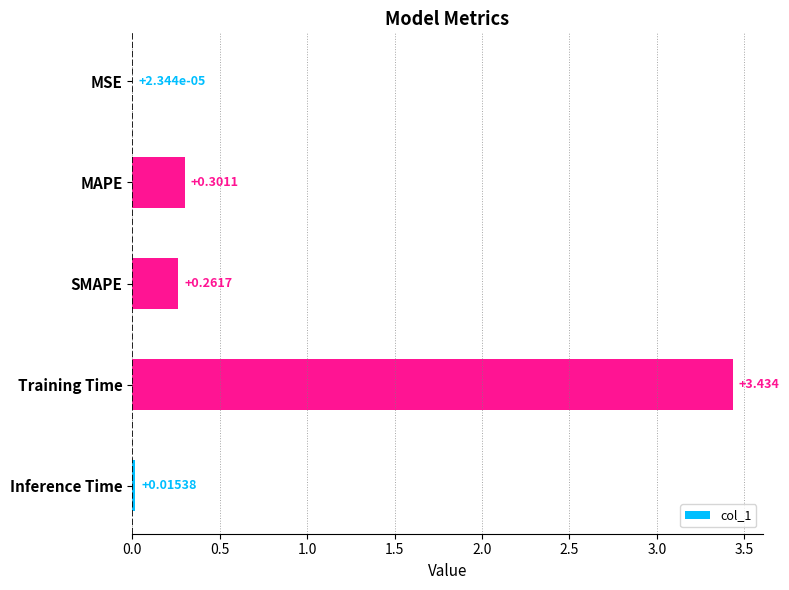

Which label corresponds to the largest value in the chart?

Training Time